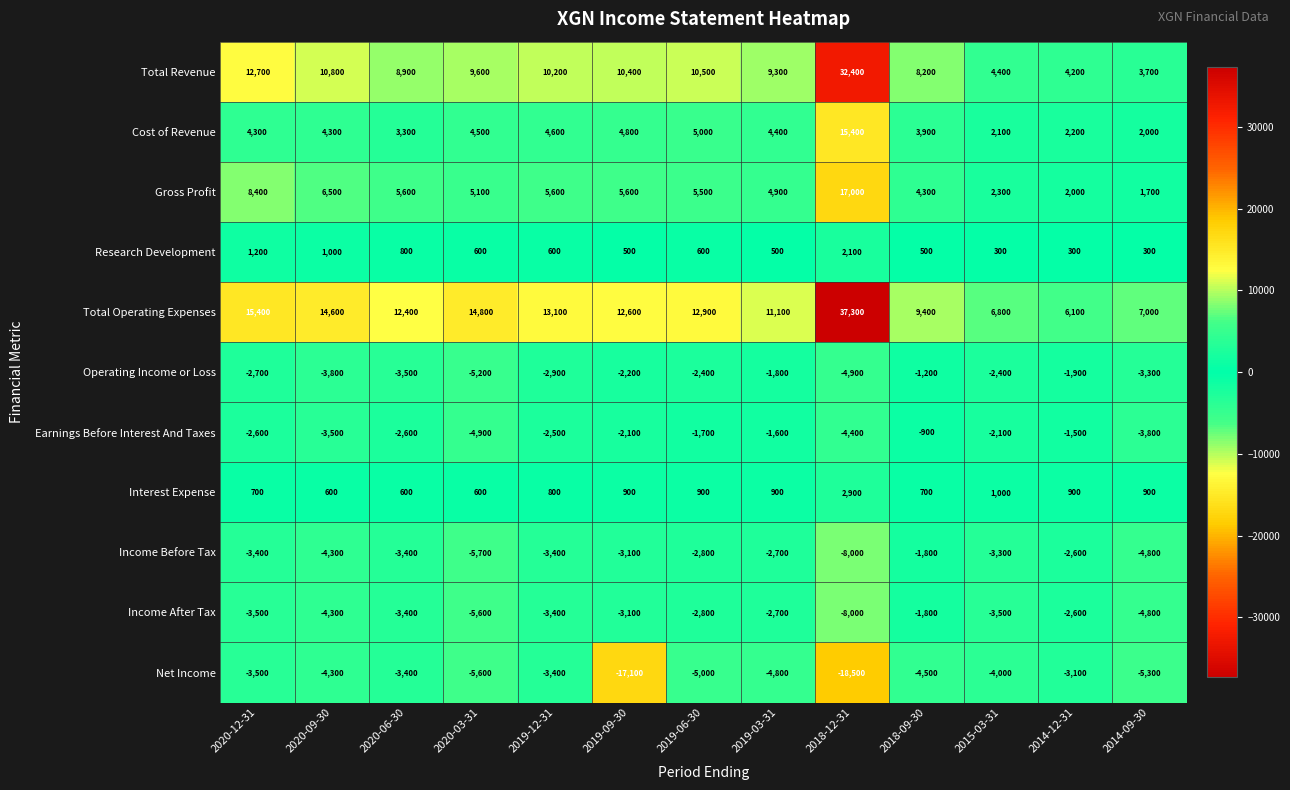

What is the difference between the highest and lowest values at 2019-03-31?

15900